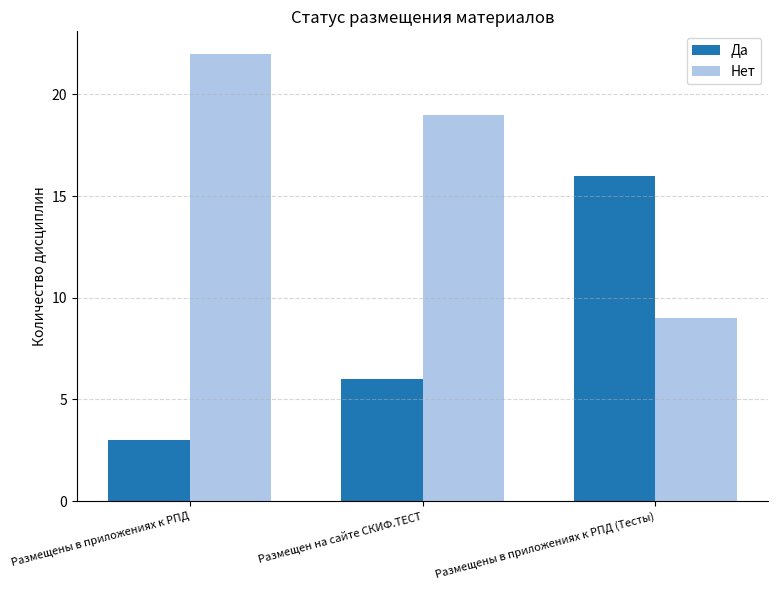

What are all the series names shown in the legend?

Да, Нет